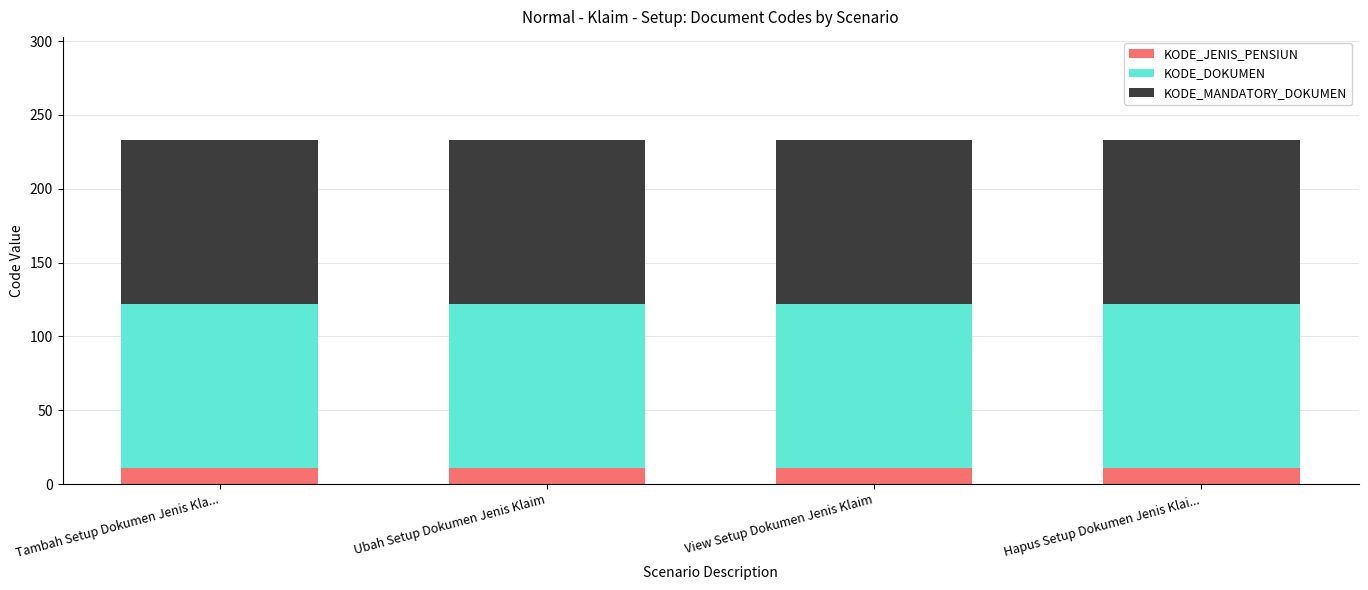

What is the total value across all series at Hapus Setup Dokumen Jenis Klai...?

233